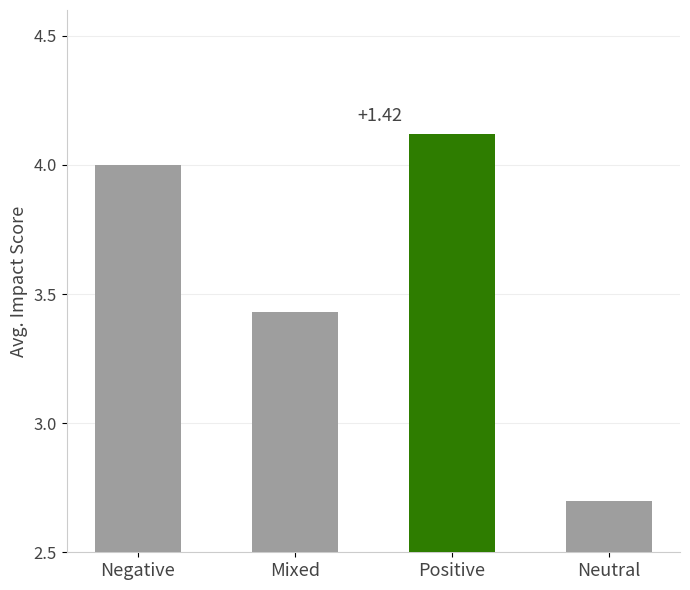

Which category has the lowest value across all series?

Neutral